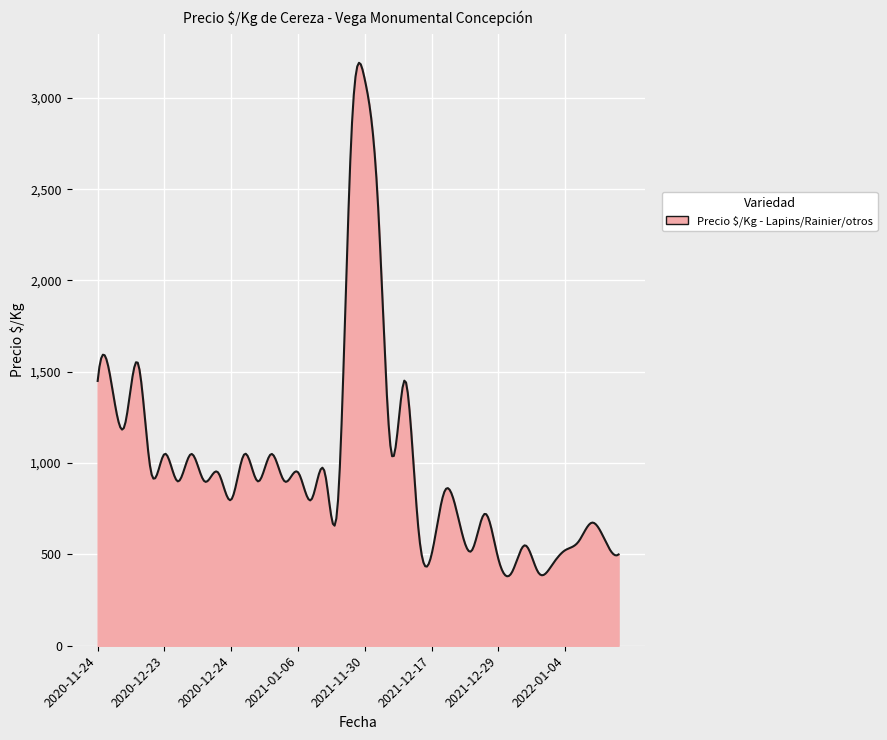

What is the difference between the maximum and minimum values?

2811.8